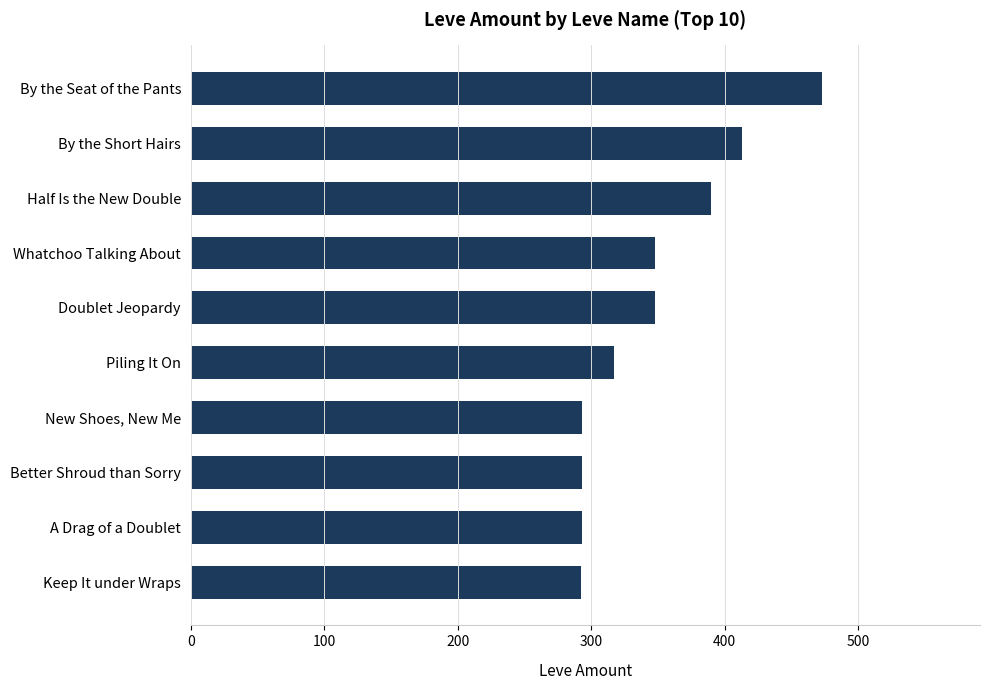

The value at Half Is the New Double is 262. True or false?

False